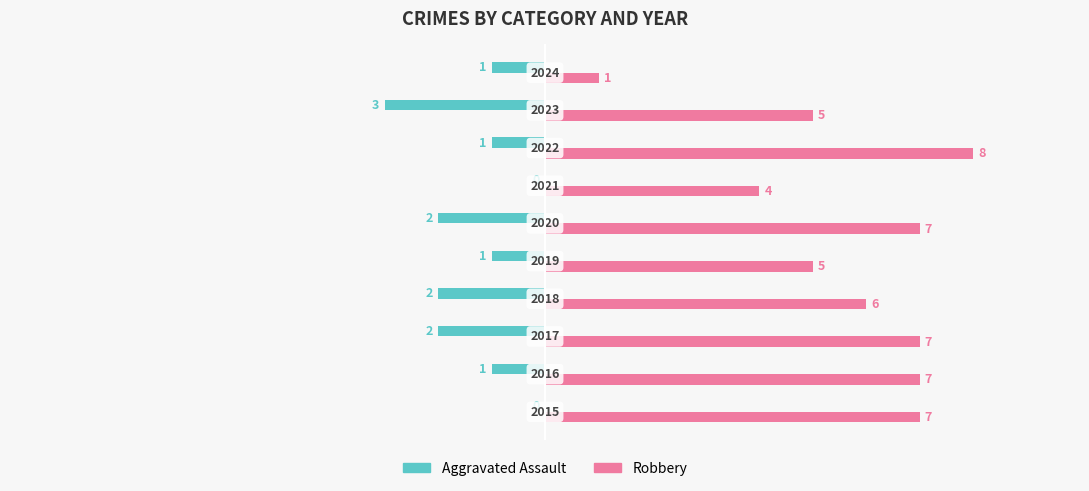

Which series has the largest total across all categories?

Robbery